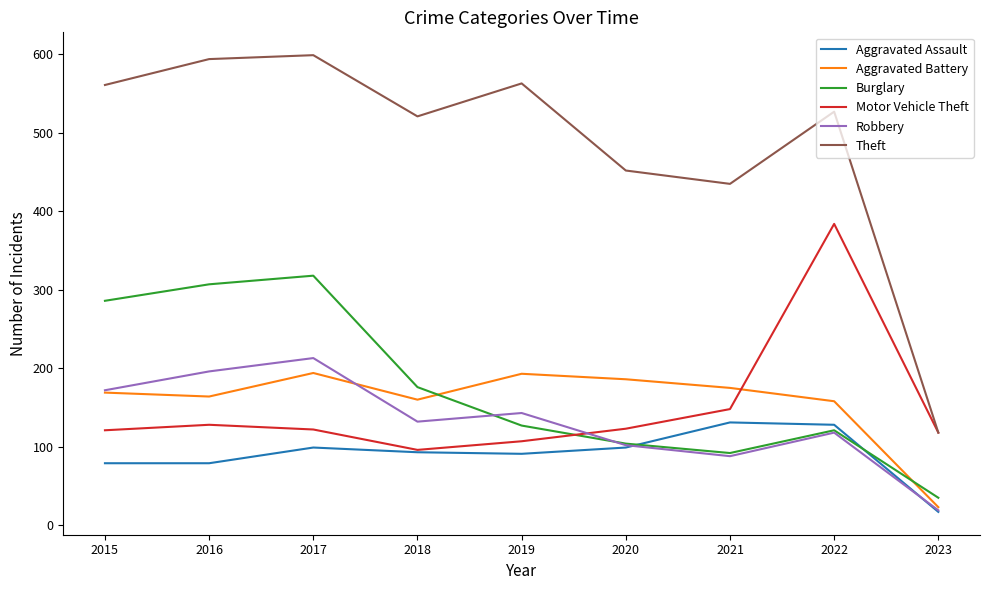

In Robbery, how many points are lower than both neighbors (excluding endpoints)?

2